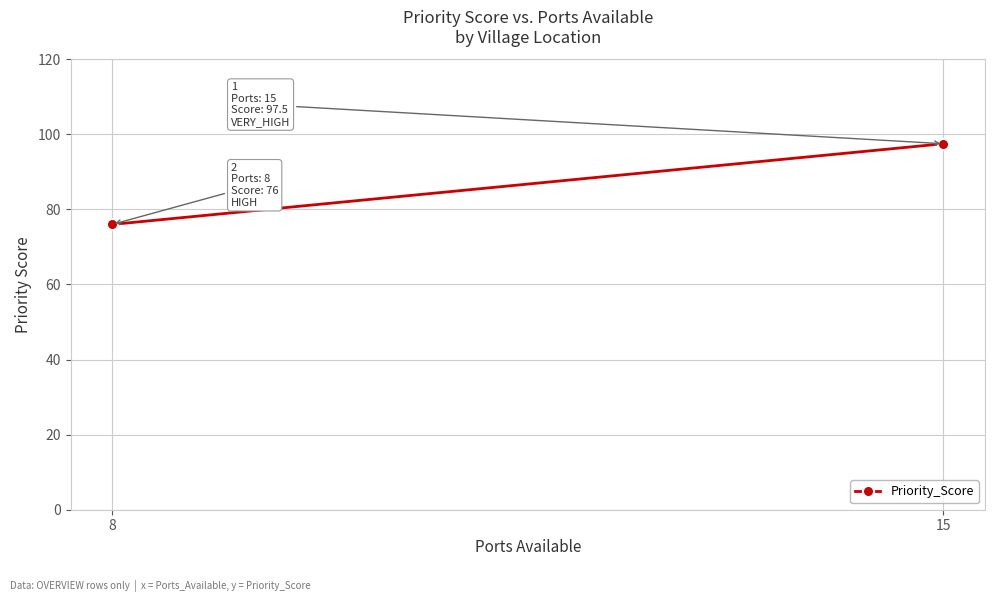

Which label corresponds to the largest value in the chart?

15